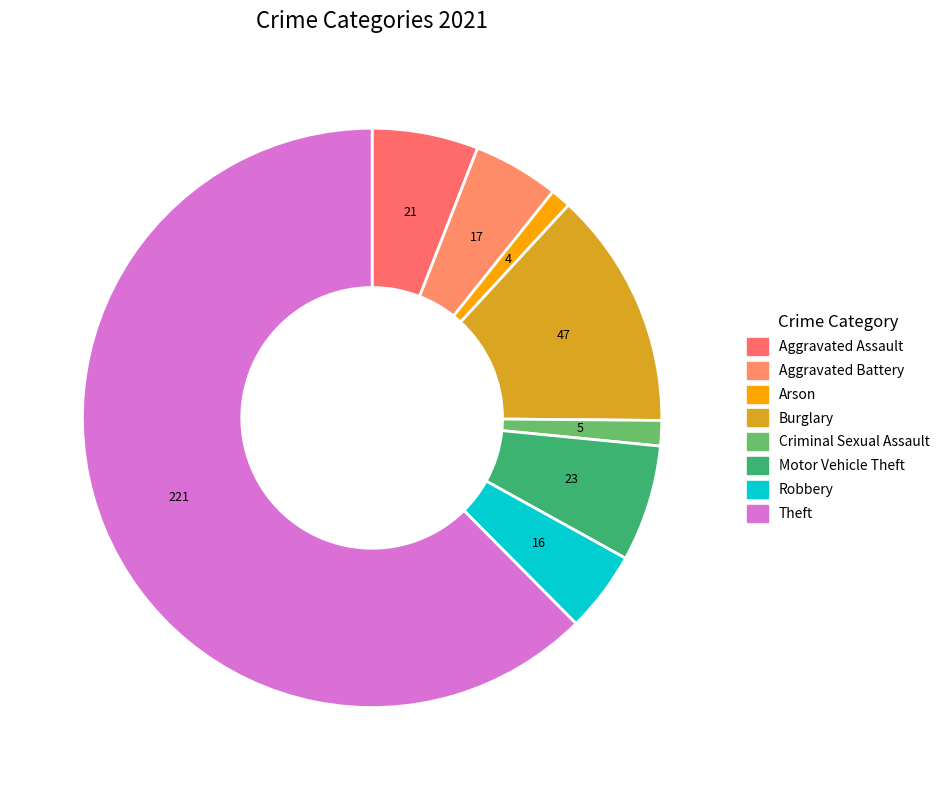

Count the number of slices in the pie.

8